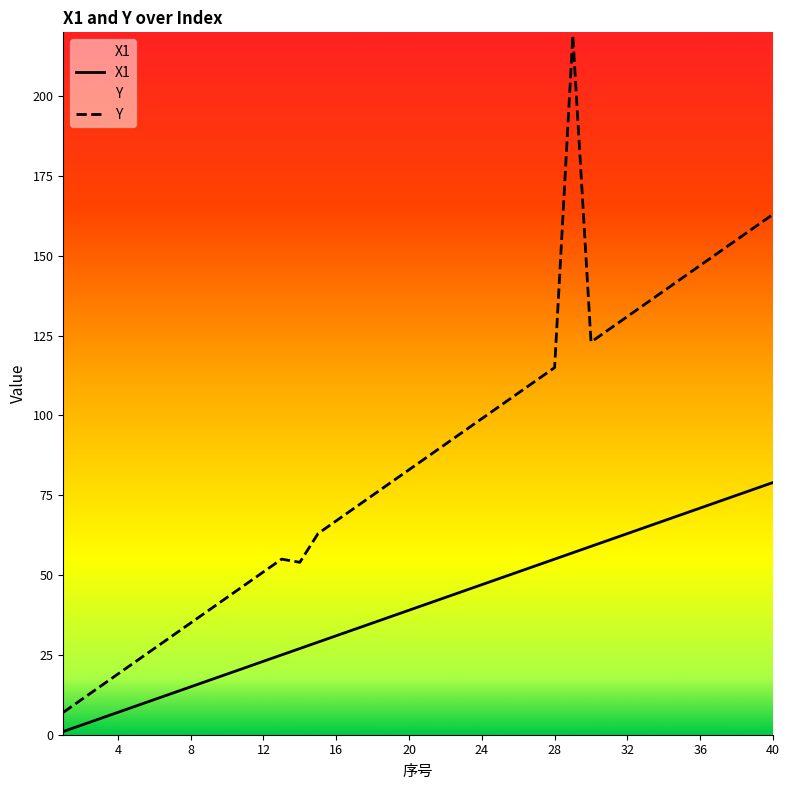

What is the difference between the maximum and minimum values in the X1 series?

78